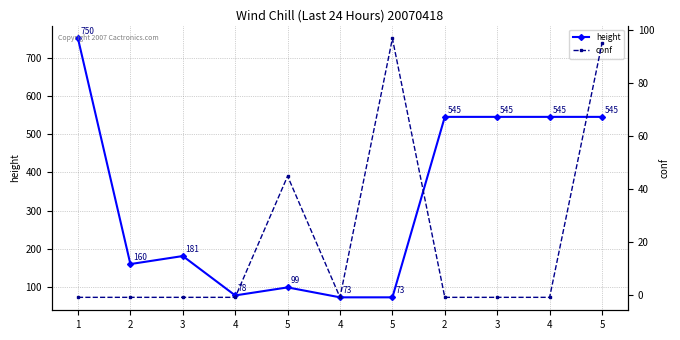

How many data points in conf are above -1?

3